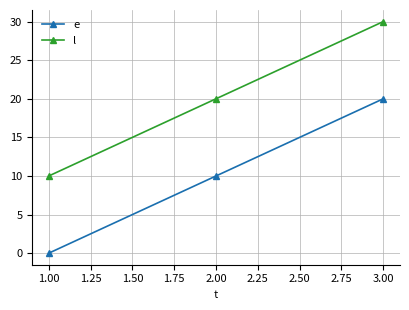

What is the label of the 1st point from the right?

3.00